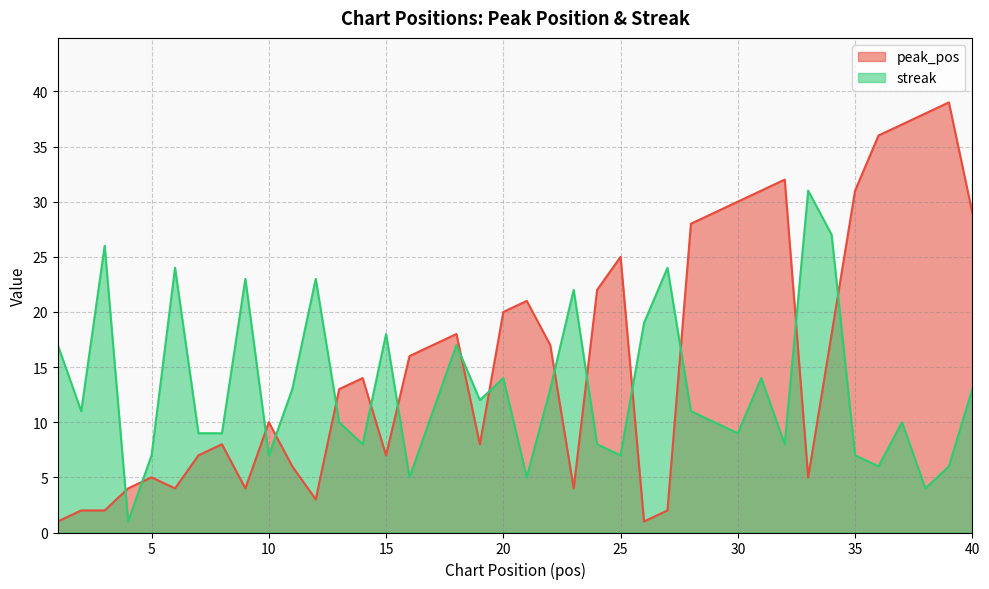

Reading left to right, list all the values displayed in this chart.

peak_pos: 1=1	2=2	3=2	4=4	5=5	6=4	7=7	8=8	9=4	10=10	11=6	12=3	13=13	14=14	15=7	16=16	17=17	18=18	19=8	20=20	21=21	22=17	23=4	24=22	25=25	26=1	27=2	28=28	29=29	30=30	31=31	32=32	33=5	34=18	35=31	36=36	37=37	38=38	39=39	40=29
streak: 1=17	2=11	3=26	4=1	5=7	6=24	7=9	8=9	9=23	10=7	11=13	12=23	13=10	14=8	15=18	16=5	17=11	18=17	19=12	20=14	21=5	22=13	23=22	24=8	25=7	26=19	27=24	28=11	29=10	30=9	31=14	32=8	33=31	34=27	35=7	36=6	37=10	38=4	39=6	40=13